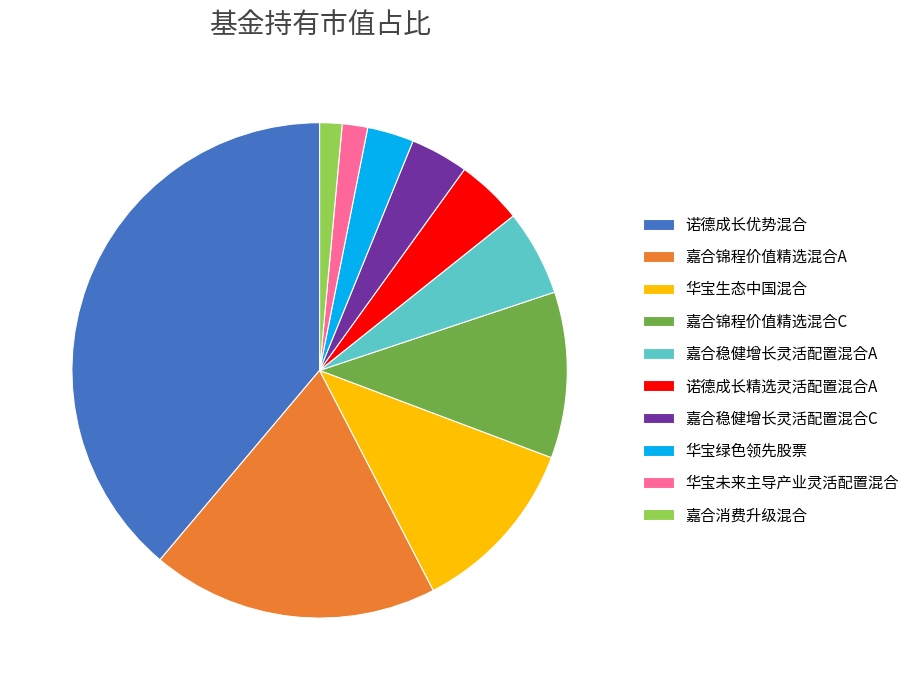

Is 嘉合消费升级混合 the majority of the pie?

No